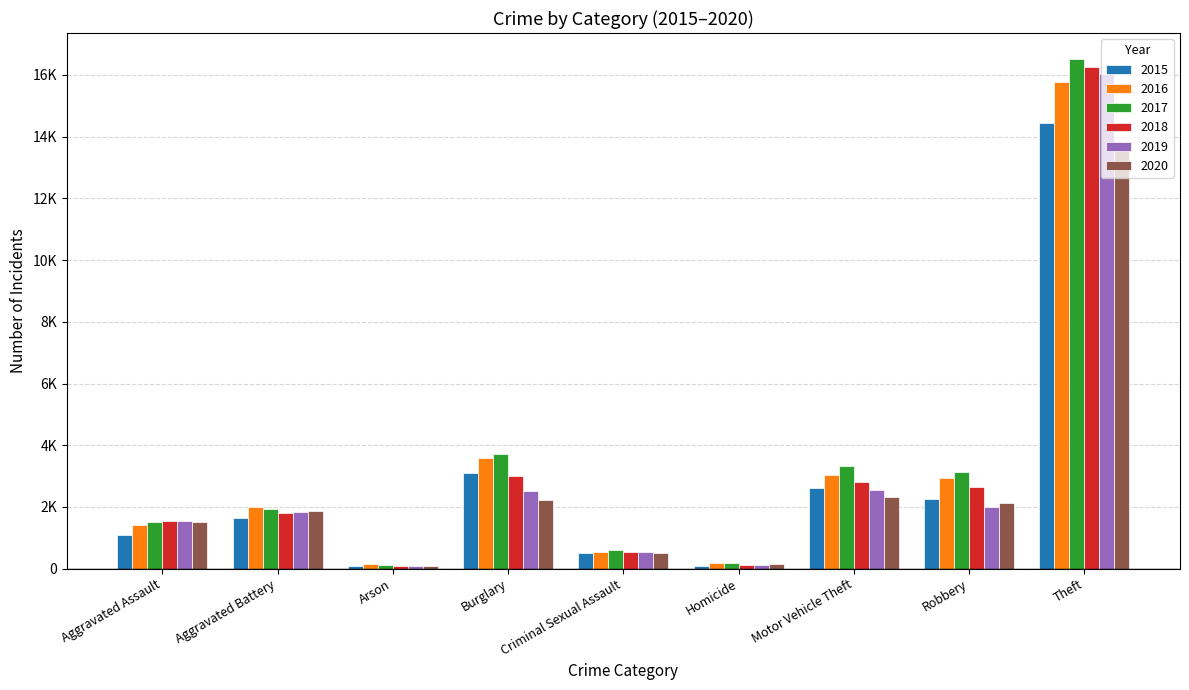

Which series has the widest spread of values?

2017